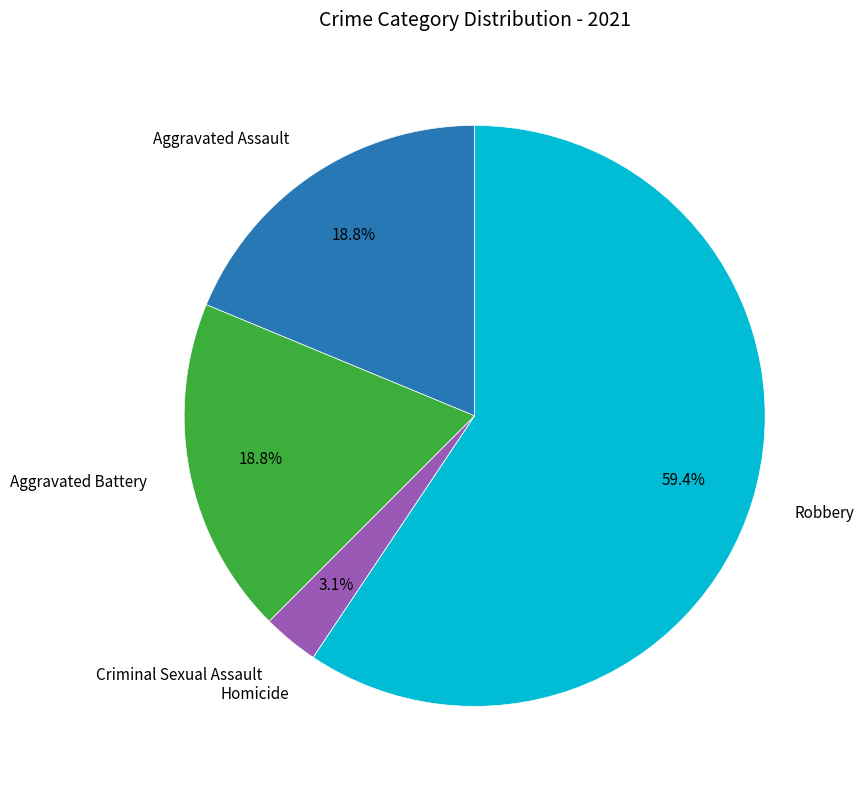

What is the ratio of the value at Robbery to the value at Aggravated Battery?

3.2